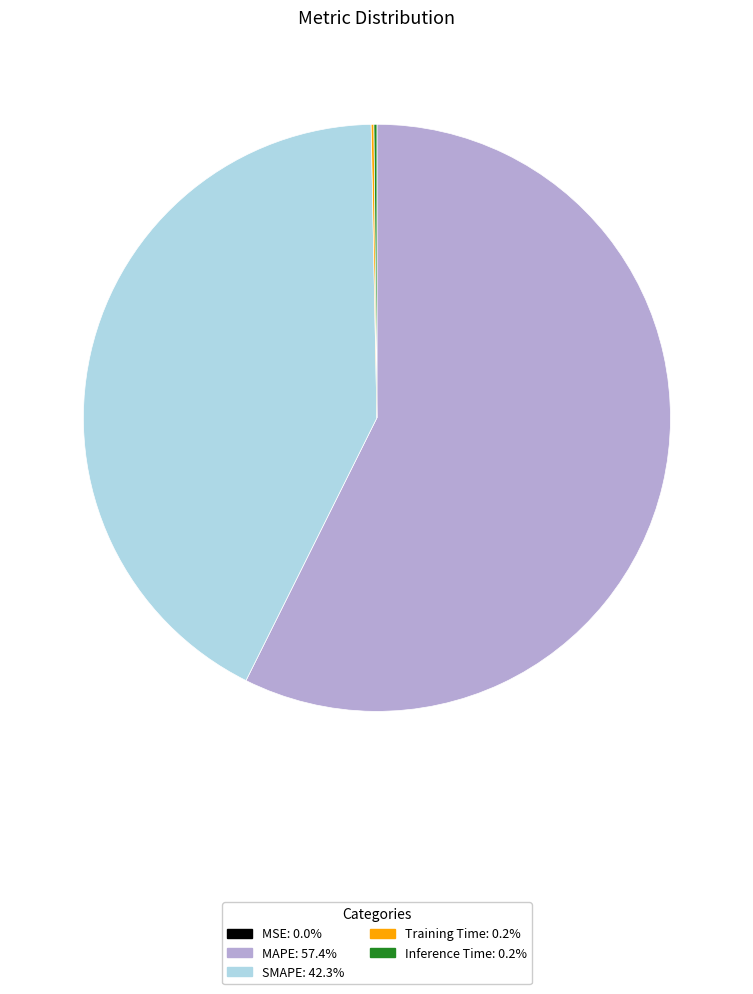

Which category has the biggest portion of the pie?

MAPE